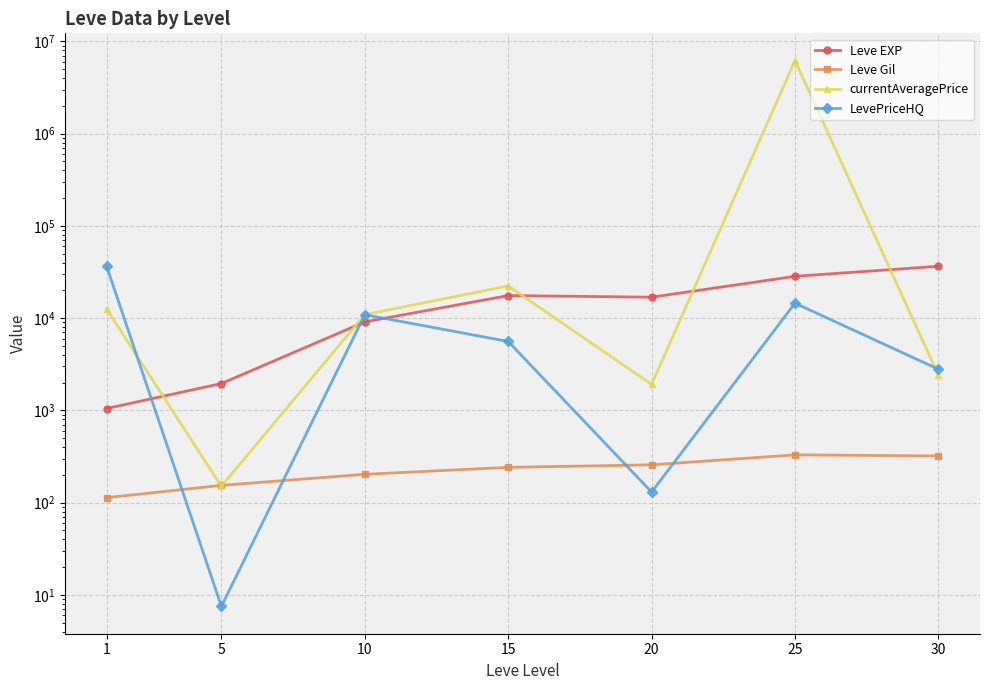

At which category does Leve EXP reach its first local peak?

15